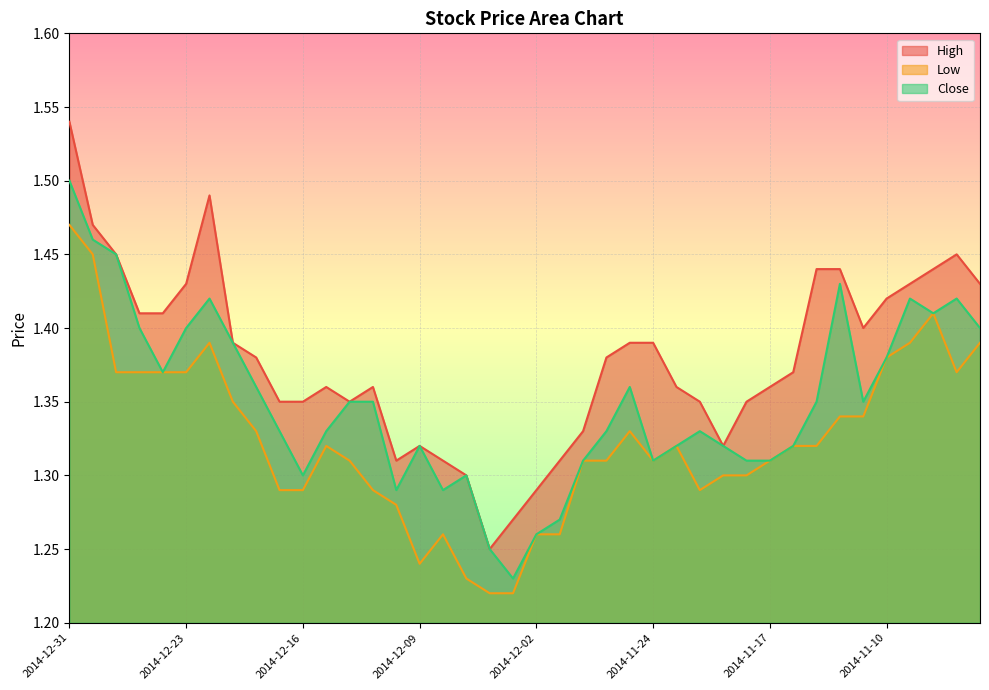

Count the Close values in the range 1 to 2.

40